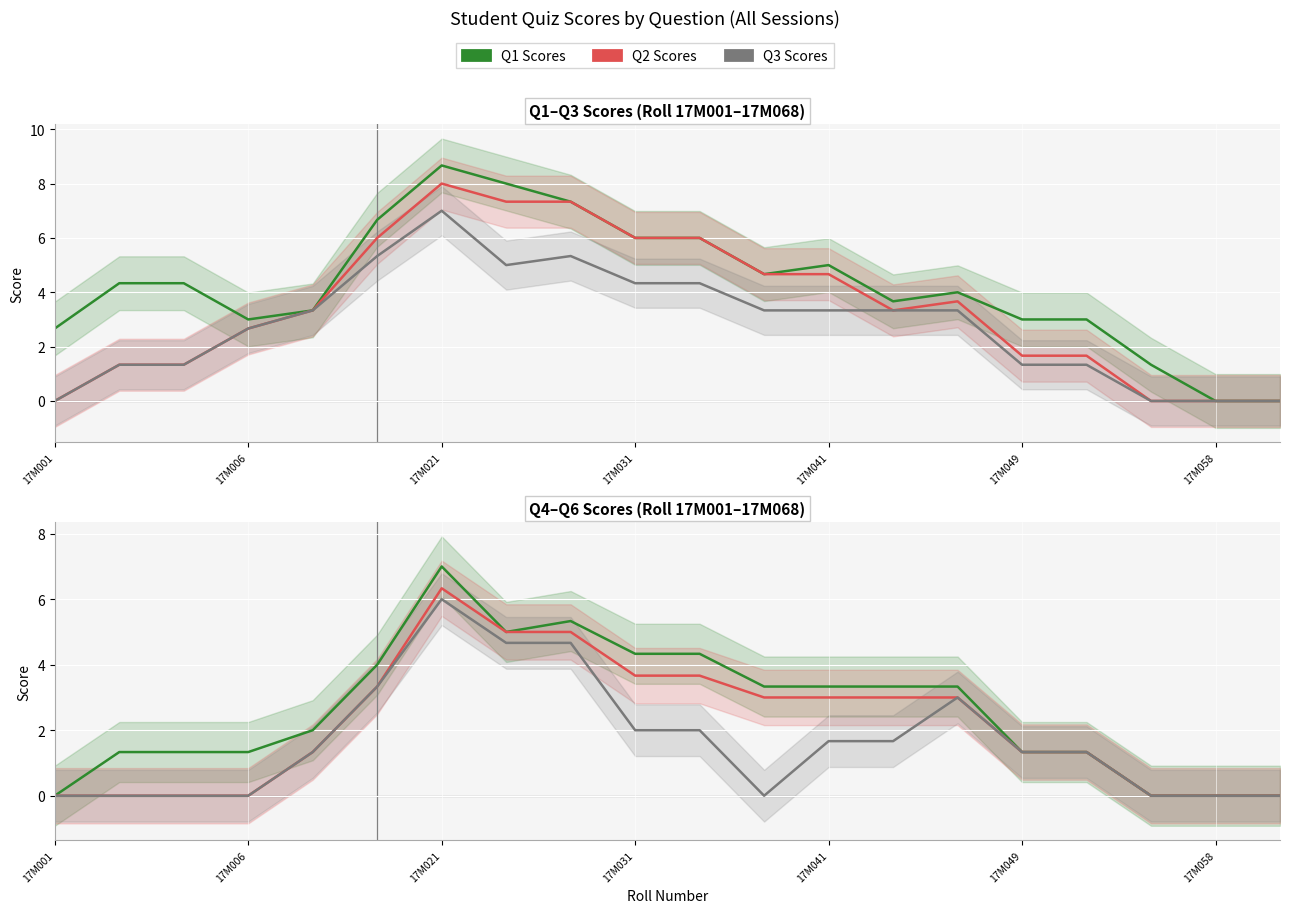

Which series has the largest total across all categories?

Q1 Scores